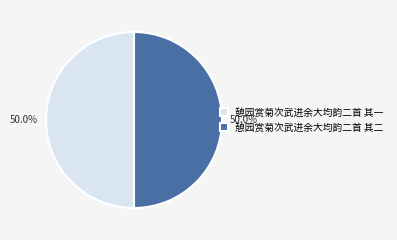

What percentage is the 憩园赏菊次武进余大均韵二首 其二 slice, to the nearest percent?

50%